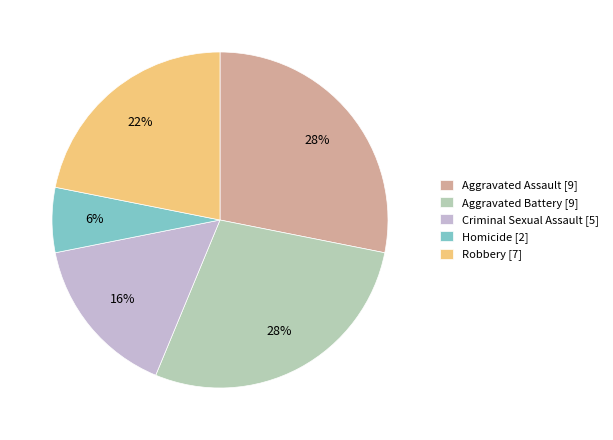

What percentage is the Robbery slice, to the nearest percent?

22%